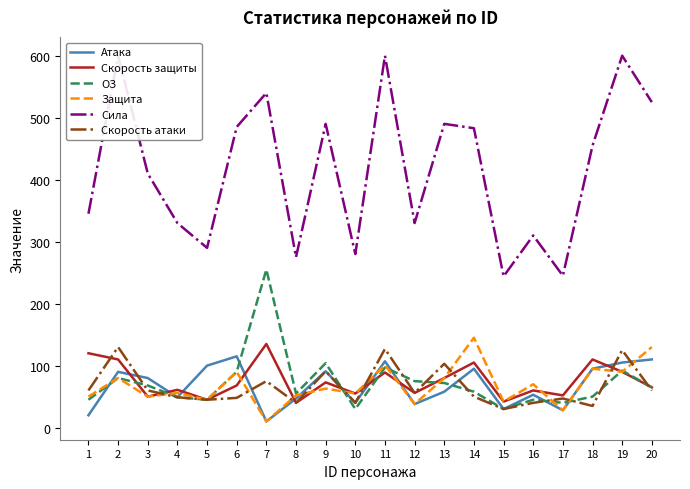

What is the difference between the maximum and minimum values in the Скорость атаки series?

100